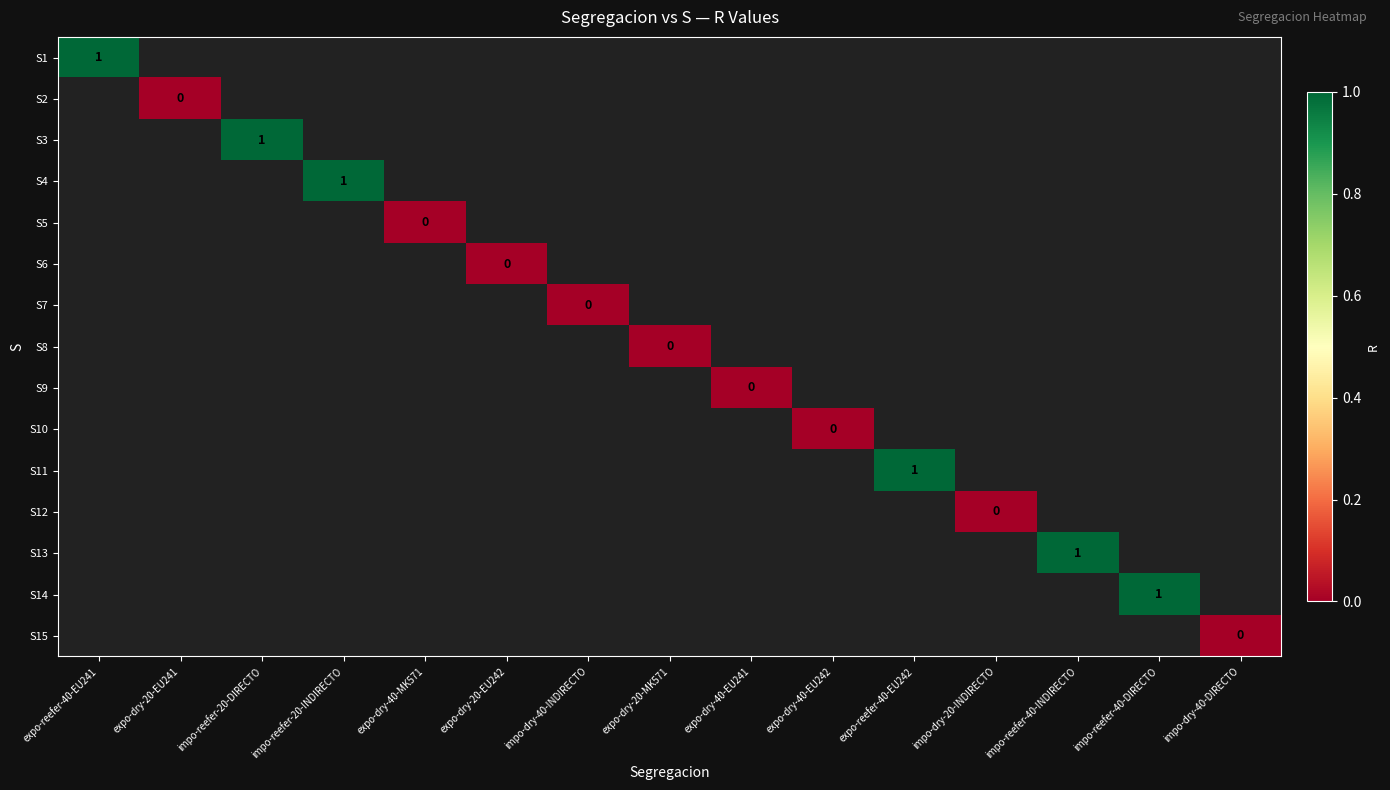

Is the value of S12 at expo-dry-40-EU241 greater than the value of S14 at expo-dry-20-MK571?

No